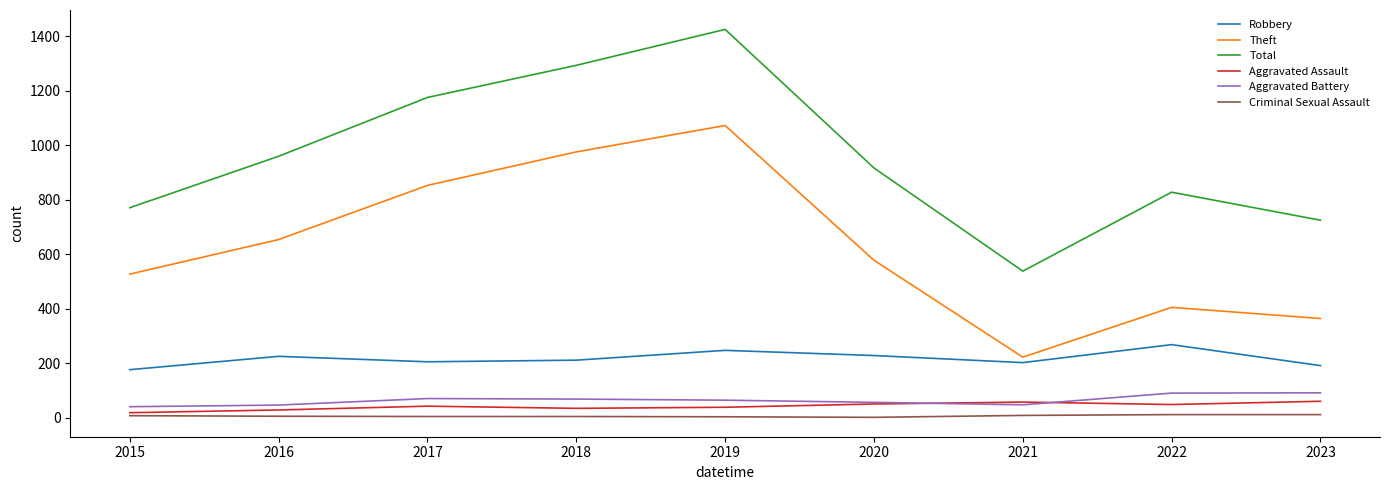

Between 2019 and 2023, which series saw the biggest shift?

Theft